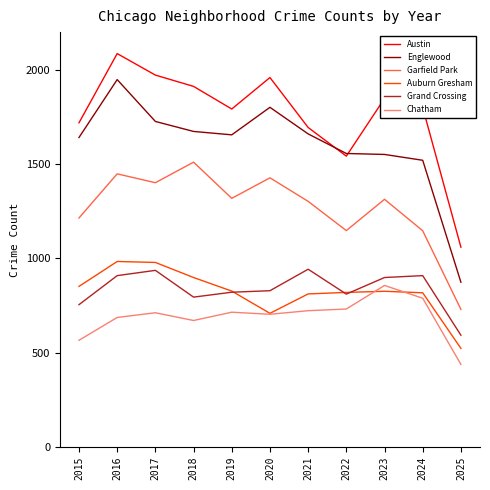

At which category is the sum across all series the highest?

2016